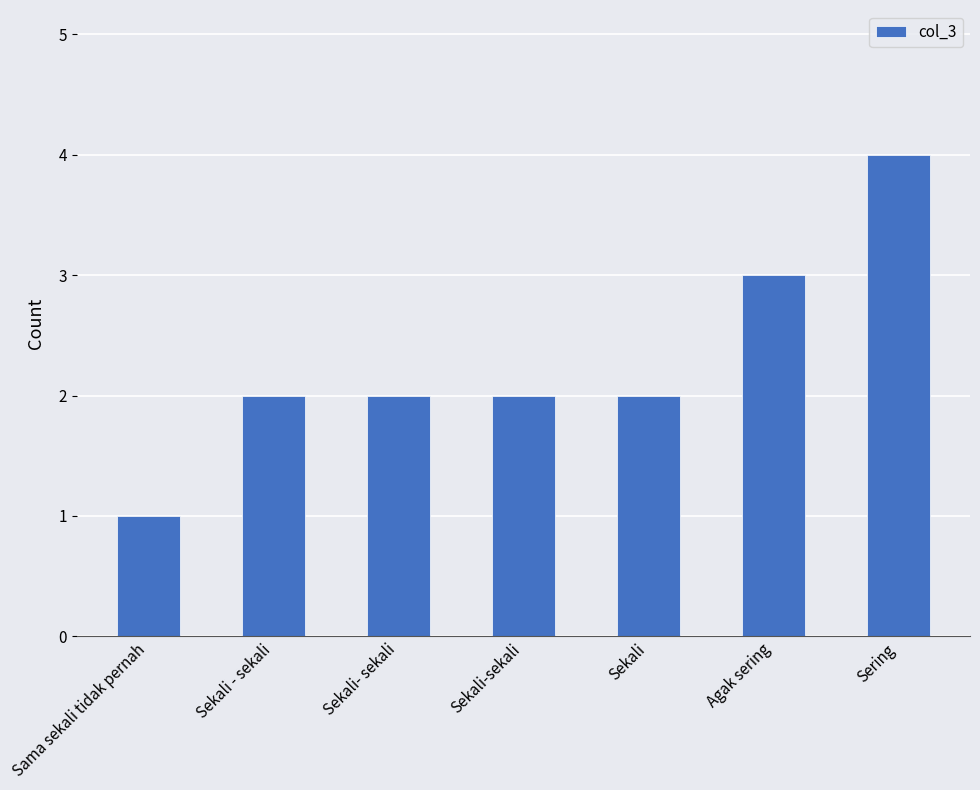

Which has a higher value, Agak sering or Sekali?

Agak sering